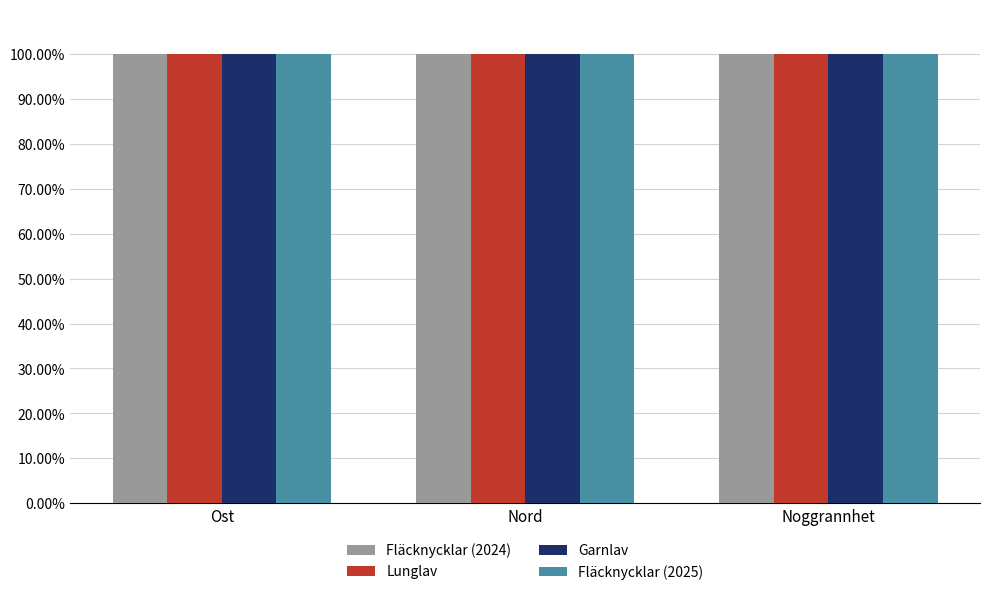

What is the value of the Garnlav bar at the 2nd from the left?

100.0